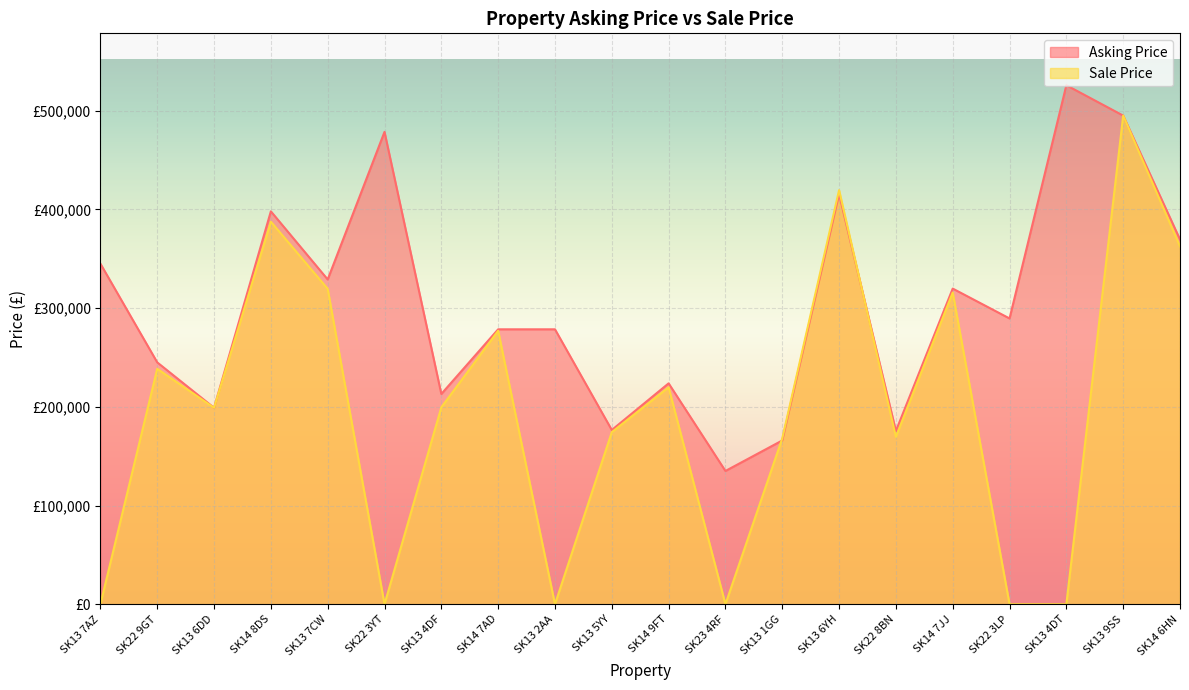

Which series changed the most between SK13 7AZ and SK22 9GT?

Sale Price